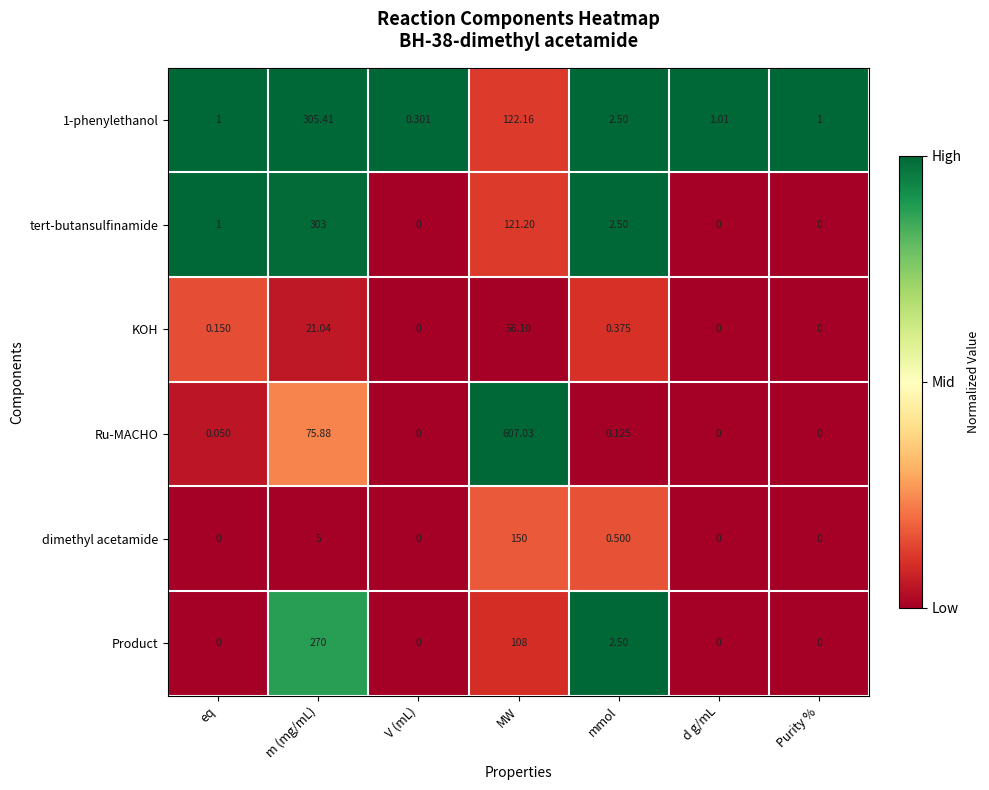

What is the total value across all series at Purity %?

1.0